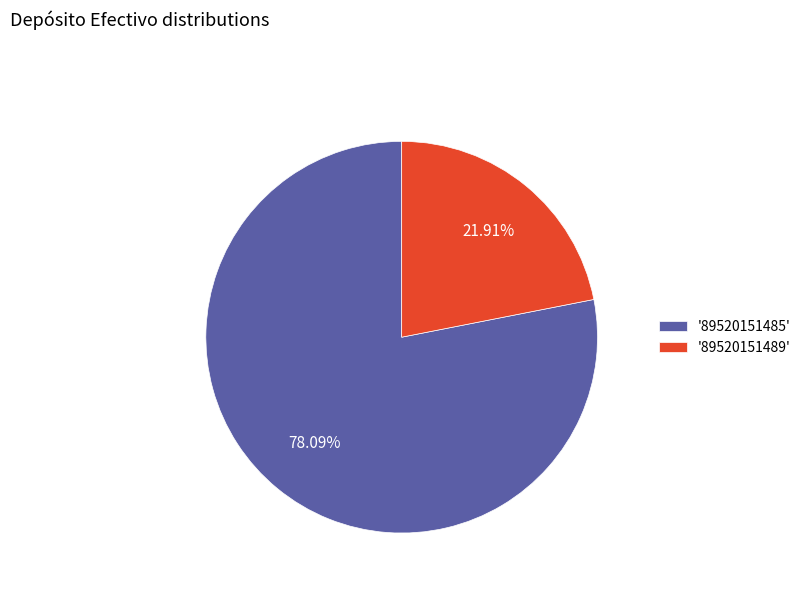

What is the smallest slice in the pie chart?

'89520151489'